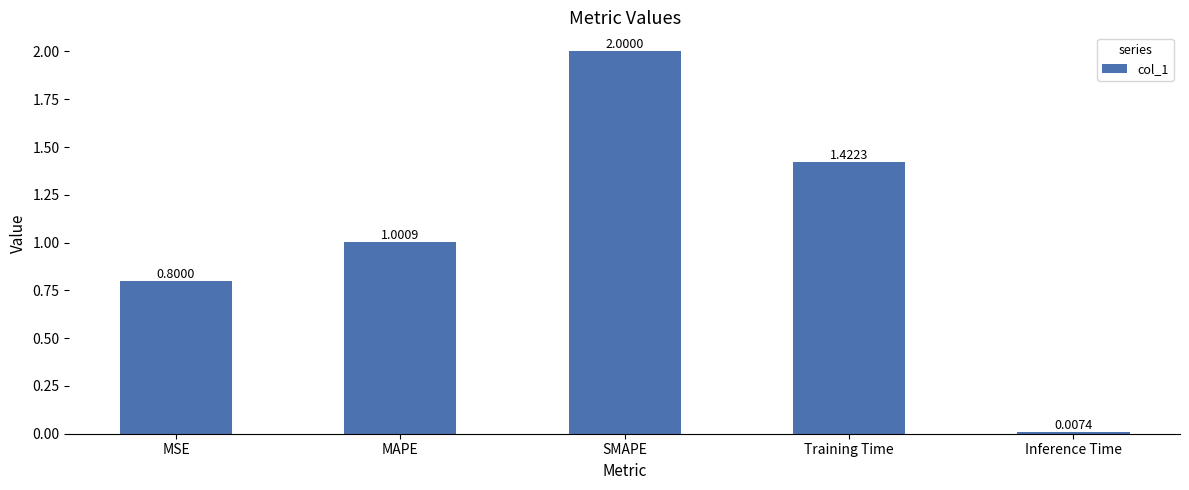

How many values are below 1?

2